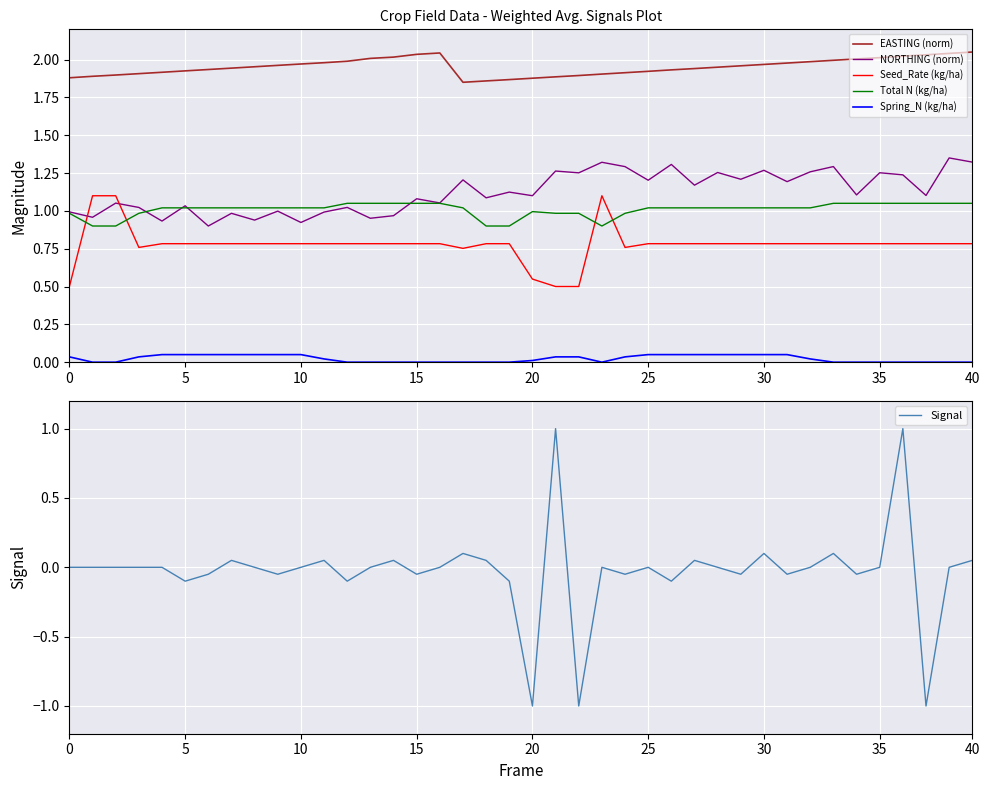

True or false: EASTING (norm) and Spring_N (kg/ha) intersect in this chart.

False